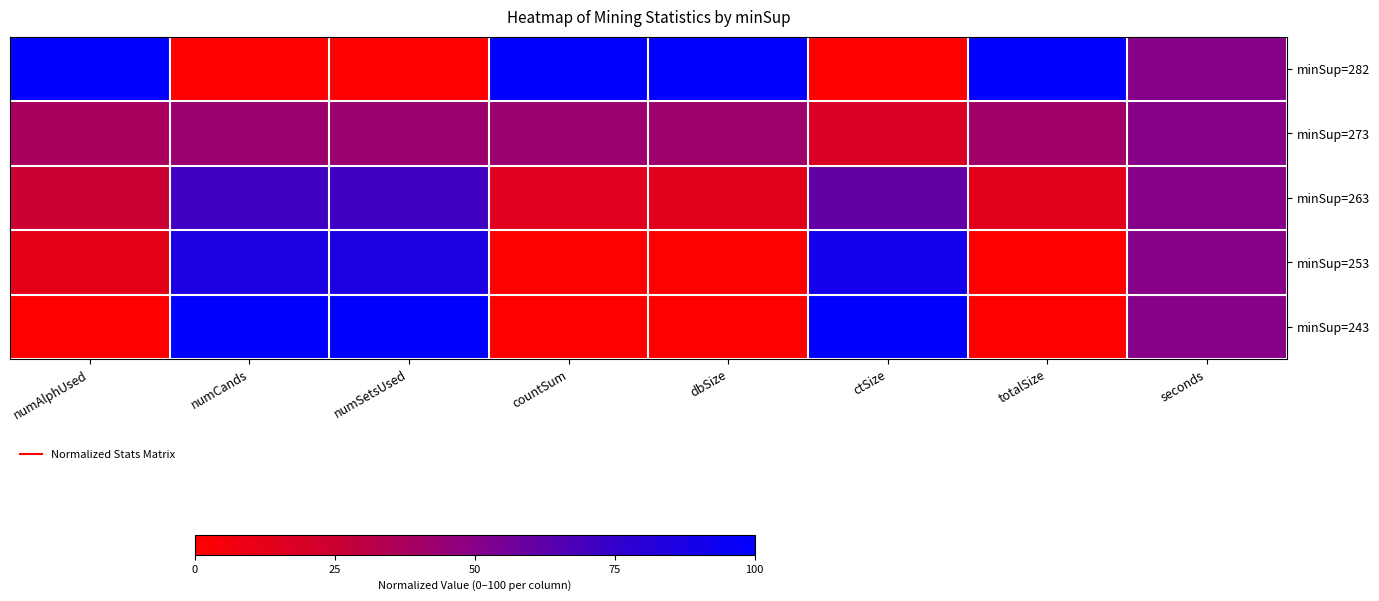

Rank the series at totalSize from lowest to highest value.

minSup=243, minSup=253, minSup=263, minSup=273, minSup=282